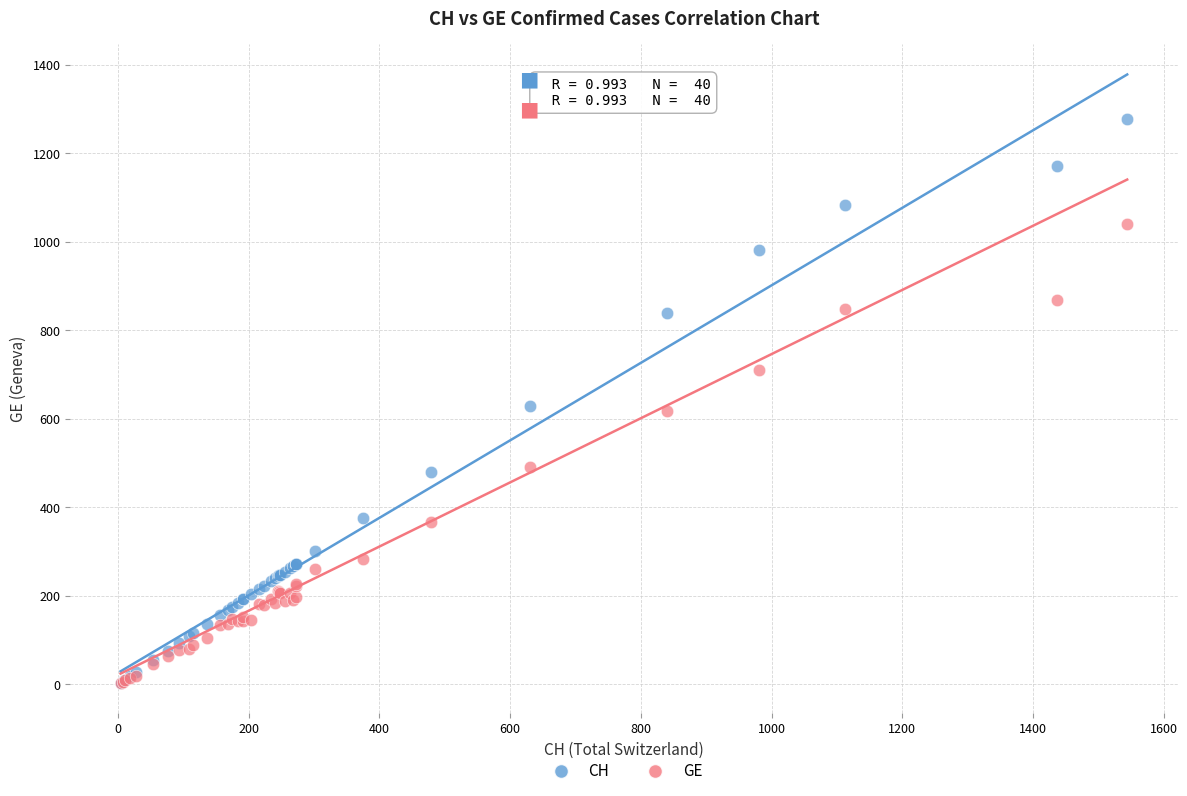

What are all the series names shown in the legend?

CH, GE